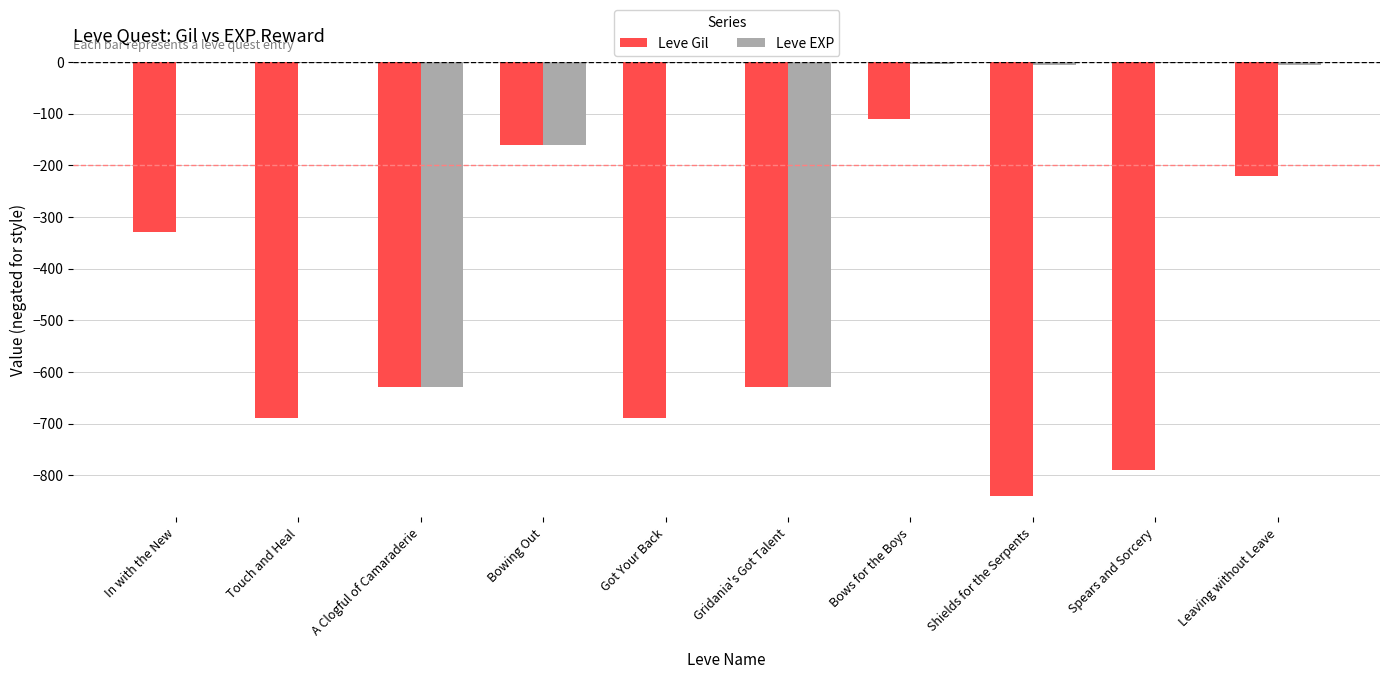

What is the sum of all Leve EXP values?

-1440